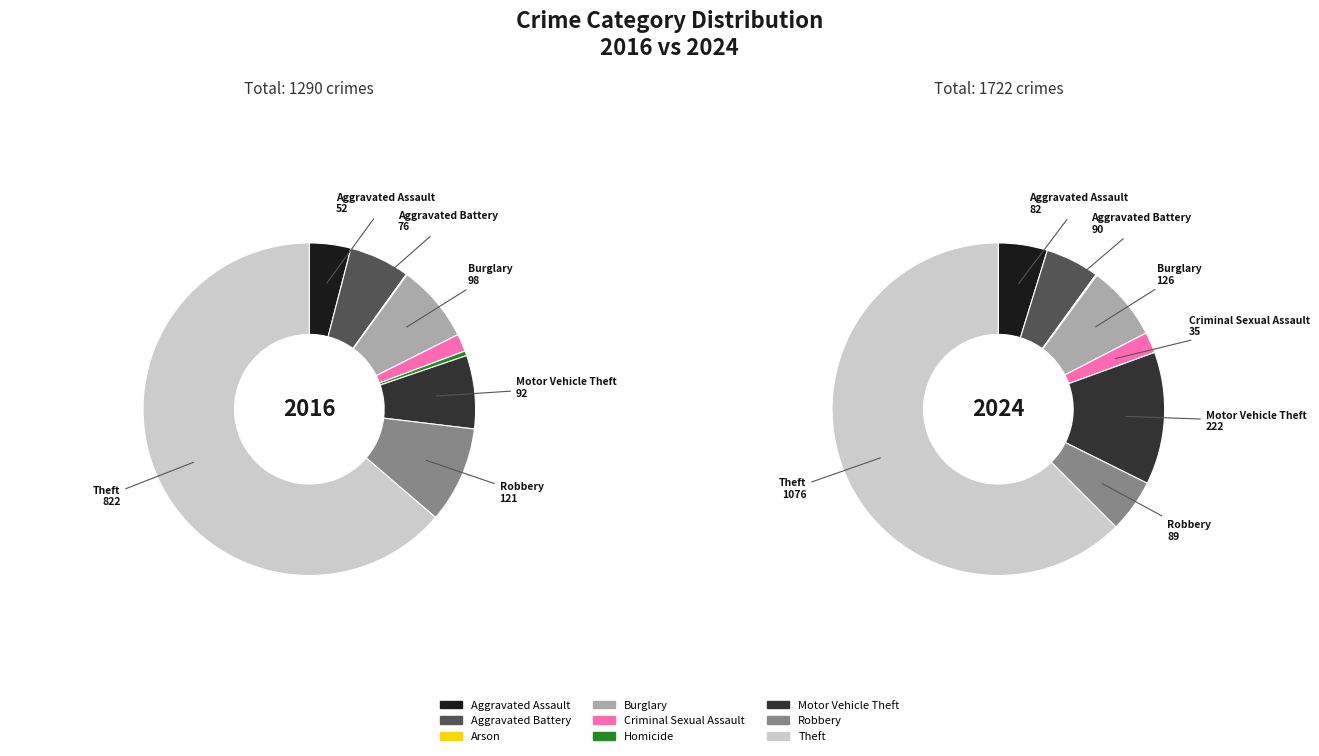

Is there a majority slice in this chart?

Yes